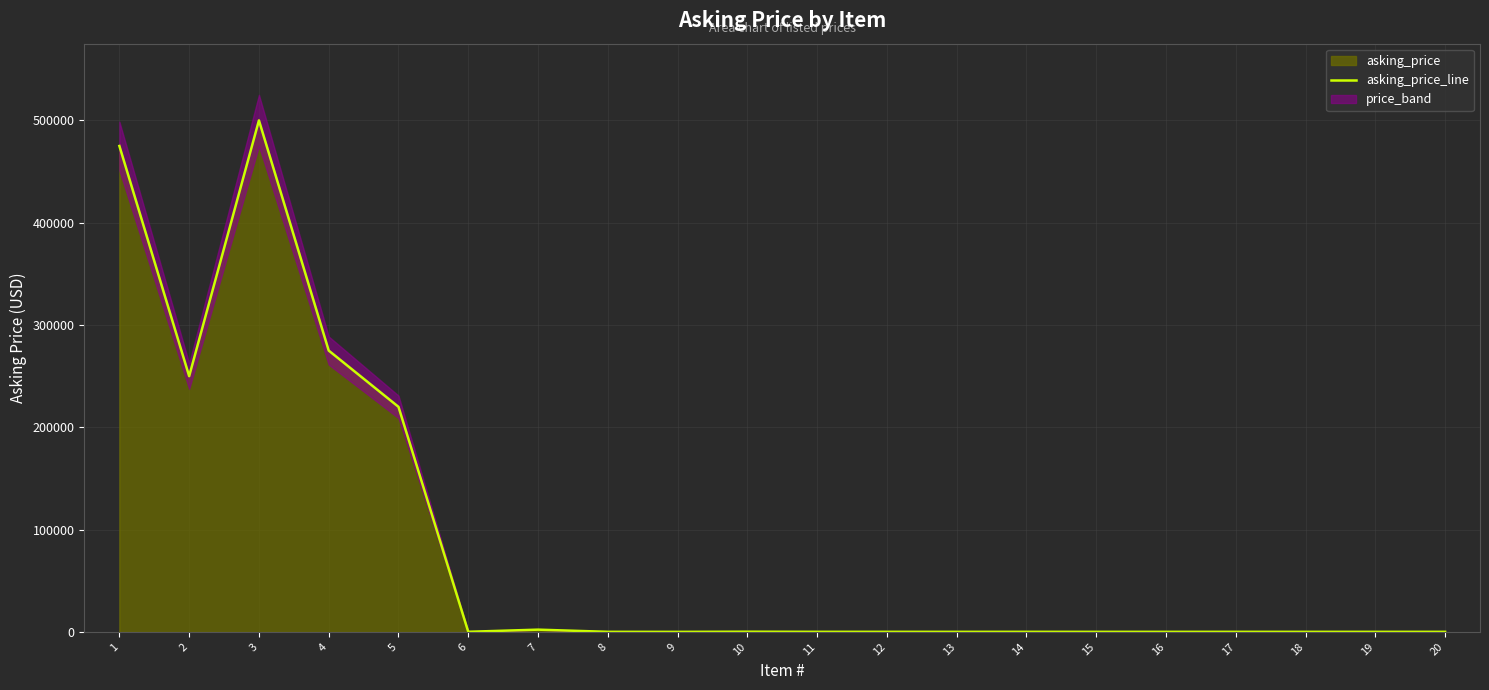

What is the minimum value shown in the chart?

30